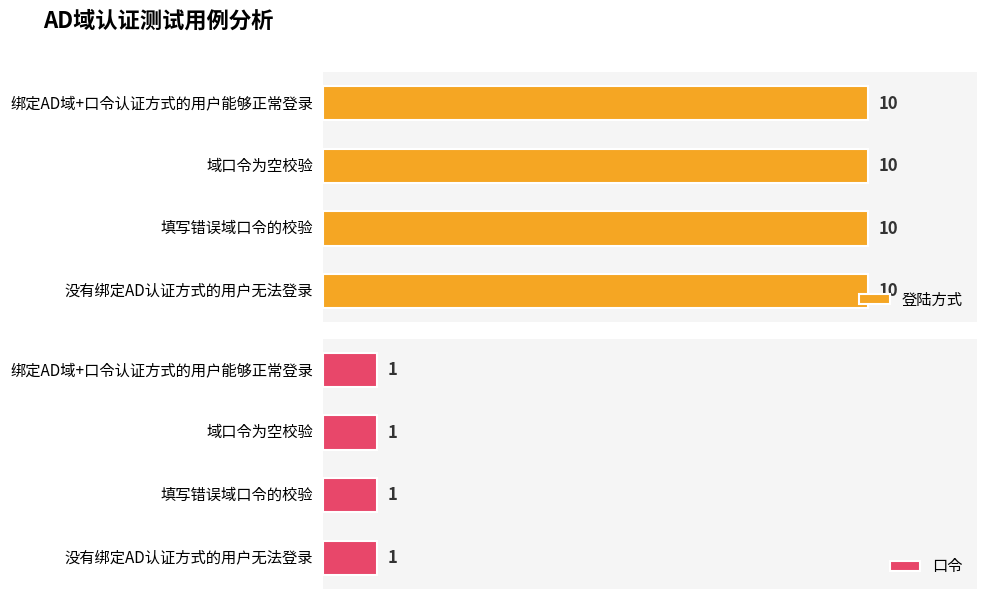

What position from the right is 绑定AD域+口令认证方式的用户能够正常登录?

4